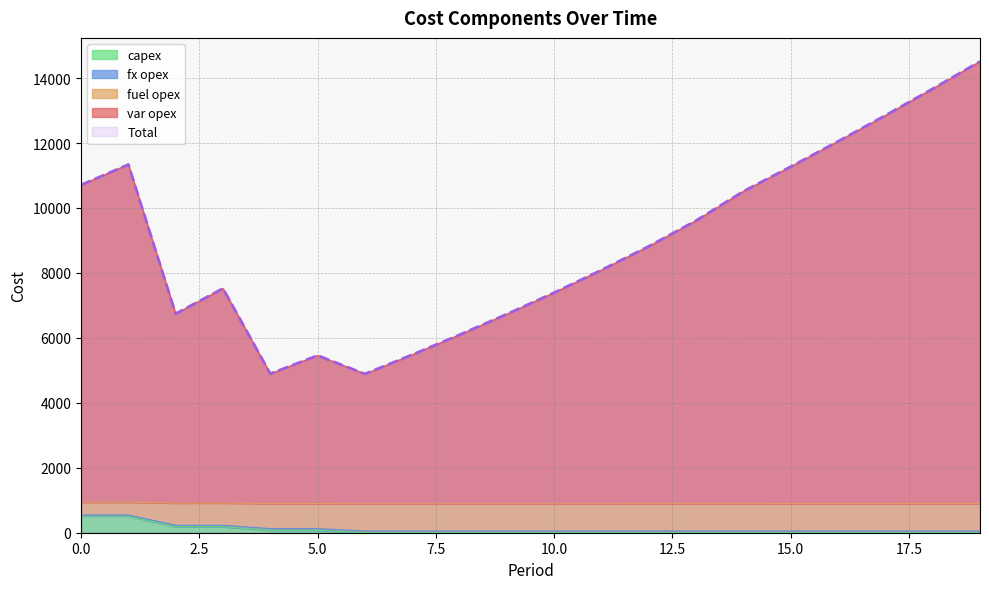

What is the average value of the fx opex series?

78